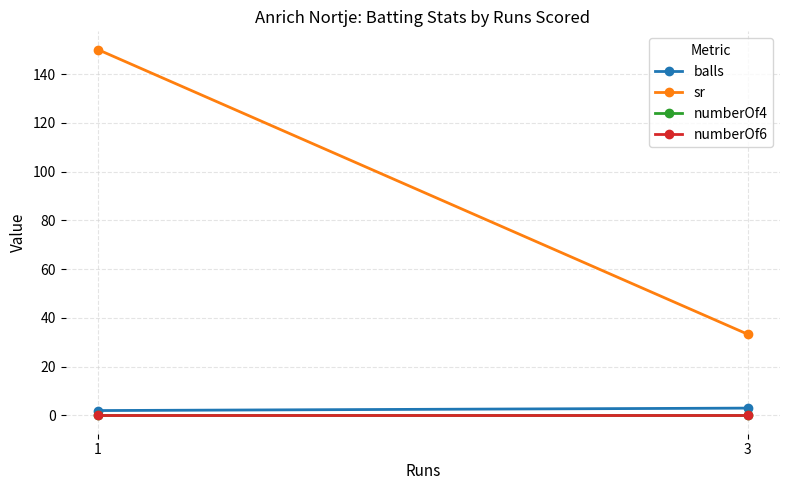

Rank the series at 1 from lowest to highest value.

numberOf4, numberOf6, balls, sr